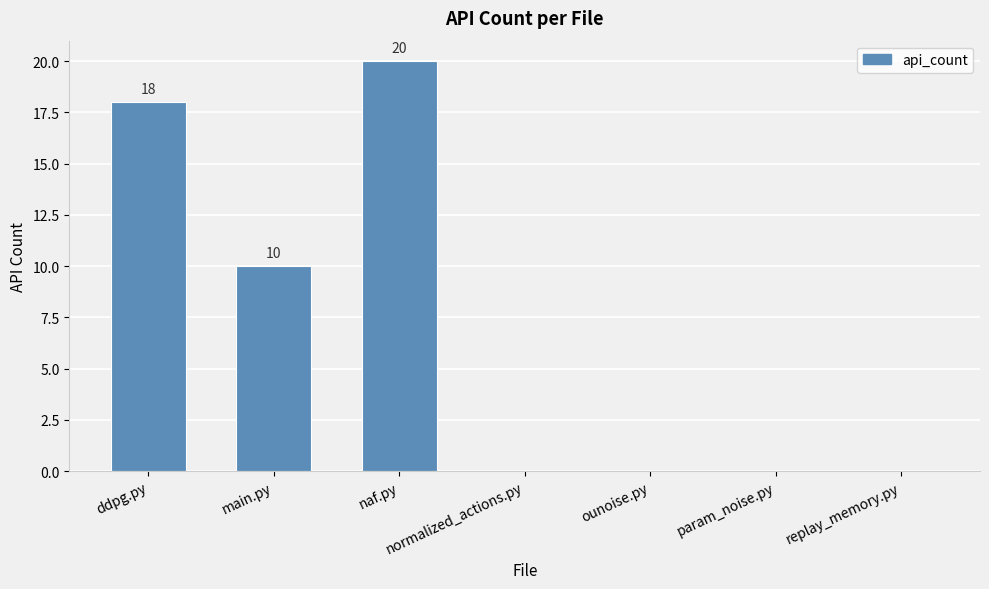

What is the sum of the values at param_noise.py and main.py?

10